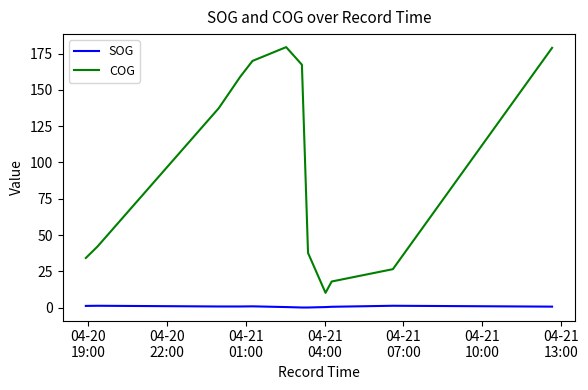

In COG, how many points are lower than both neighbors (excluding endpoints)?

1